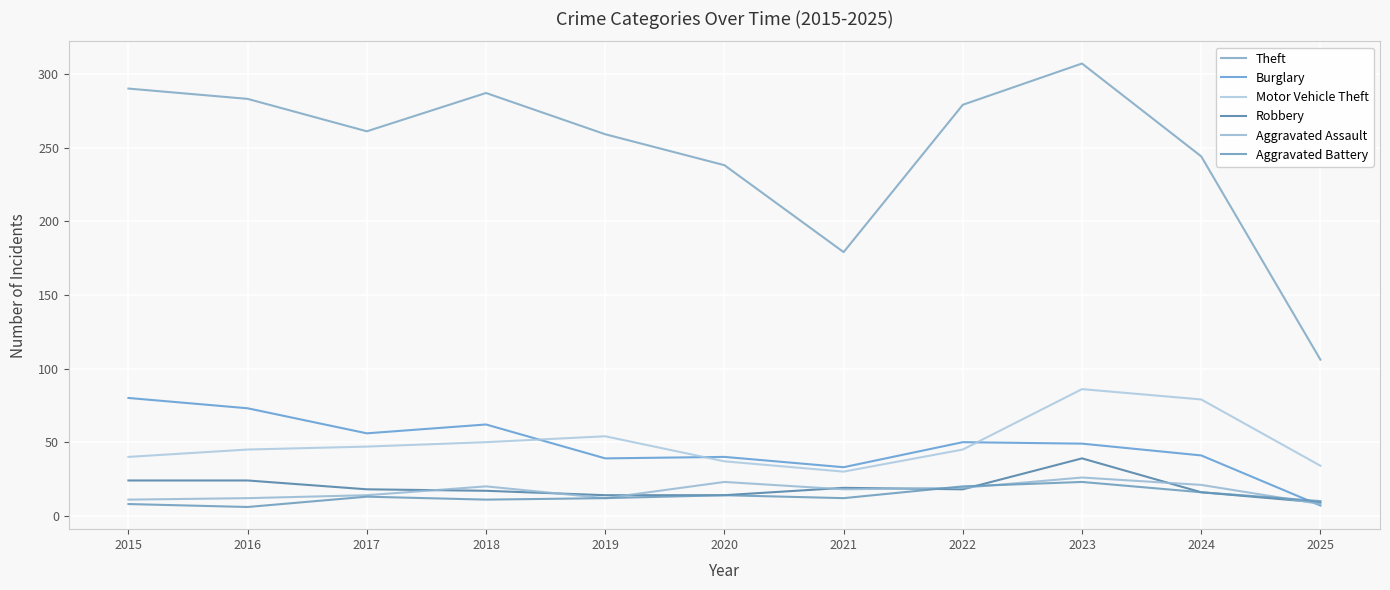

What are all the series names shown in the legend?

Theft, Burglary, Motor Vehicle Theft, Robbery, Aggravated Assault, Aggravated Battery